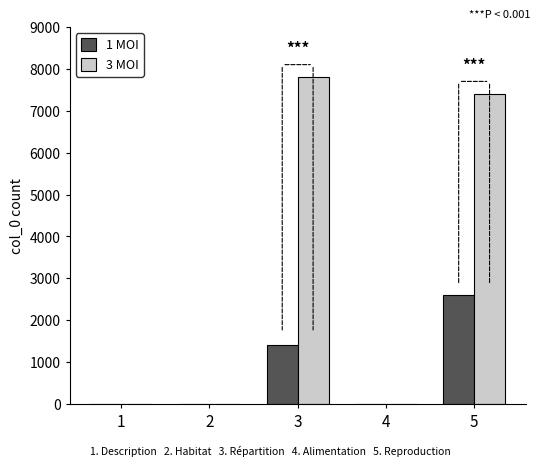

Which series has the largest total across all categories?

3 MOI